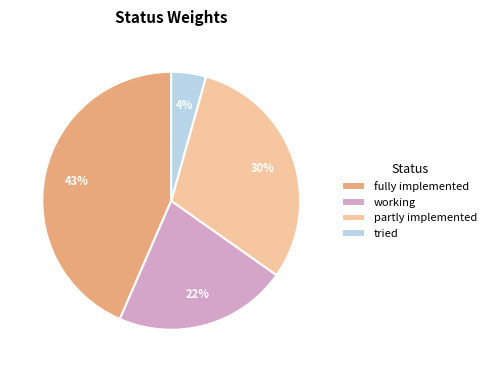

To the nearest percent, what is the average slice percentage?

25%